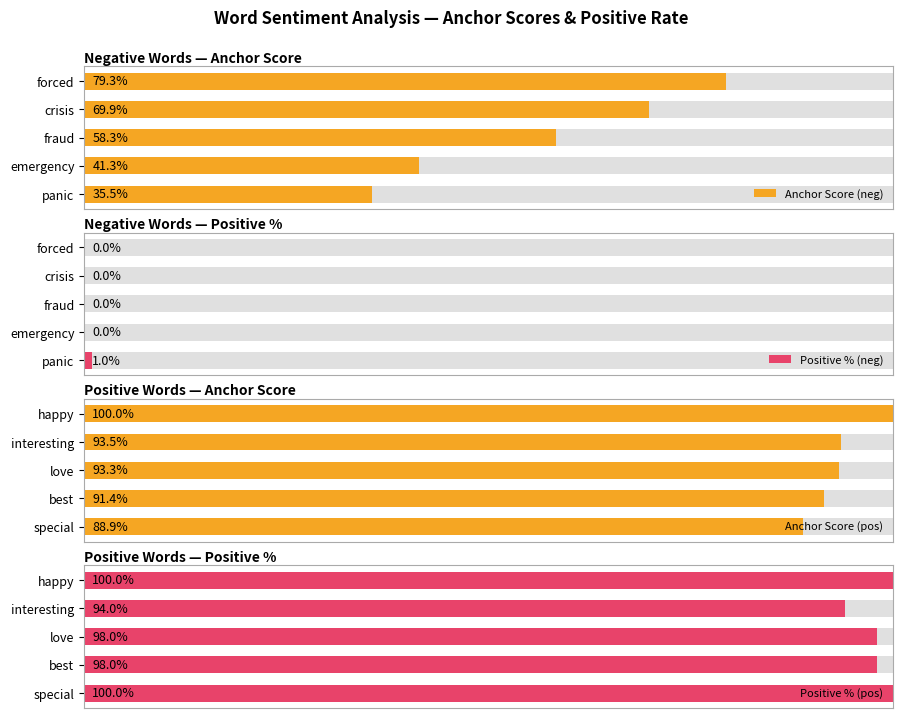

What is the sum of all Anchor Score (pos) values?

4.7